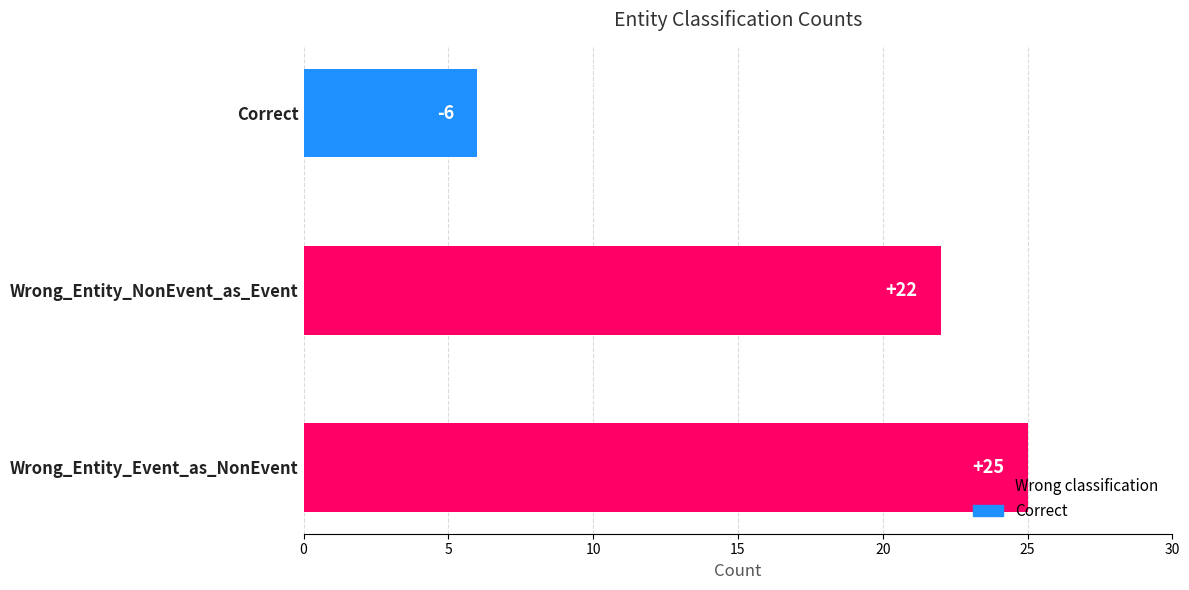

At which label is the value closest to 15?

Wrong_Entity_NonEvent_as_Event